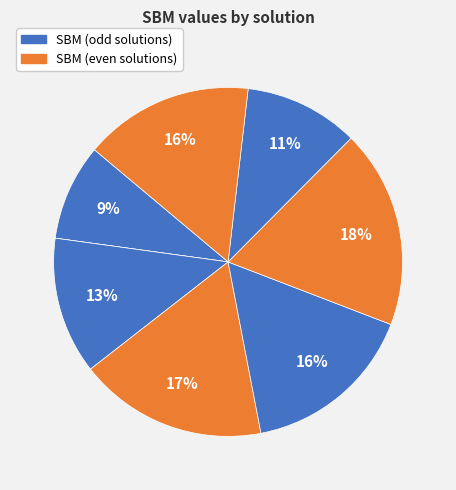

To the nearest percent, what is the difference between the largest and smallest slice percentages?

18%